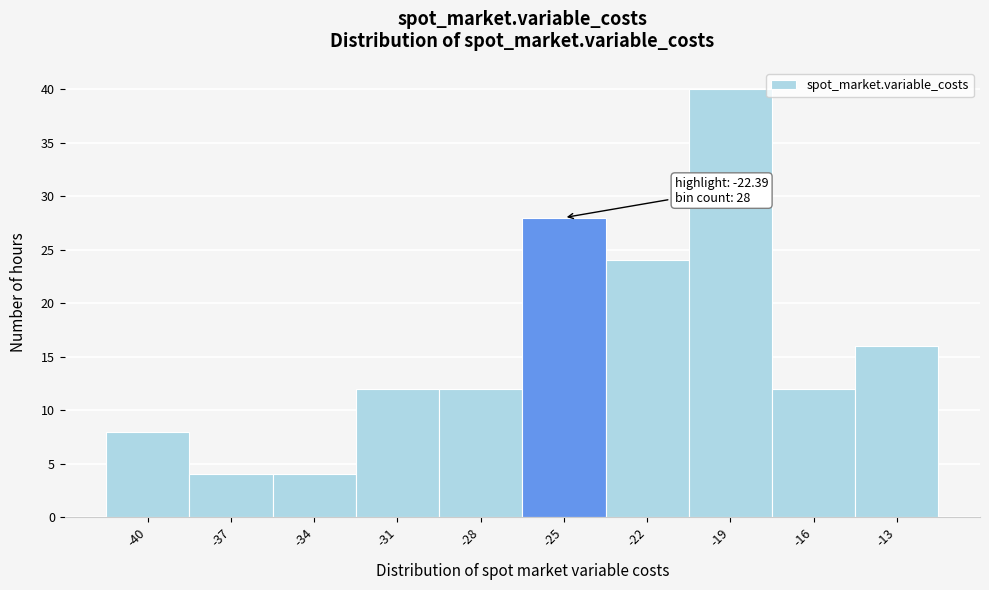

Reading left to right, what are all the values shown in this chart?

-40=8	-37=4	-34=4	-31=12	-28=12	-25=28	-22=24	-19=40	-16=12	-13=16